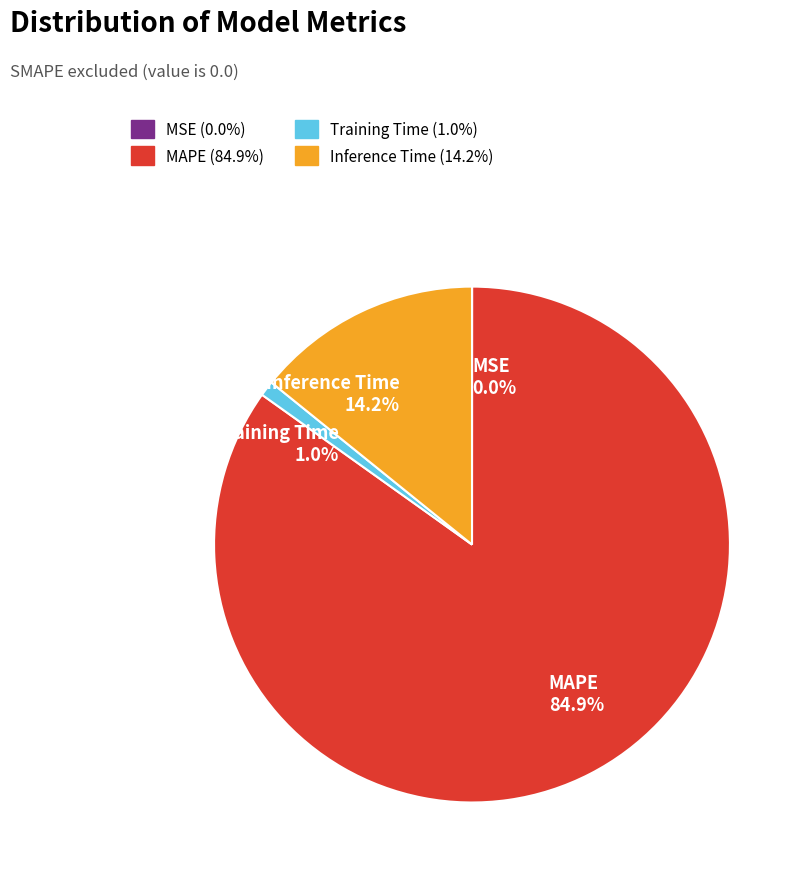

Which slice is the largest?

MAPE